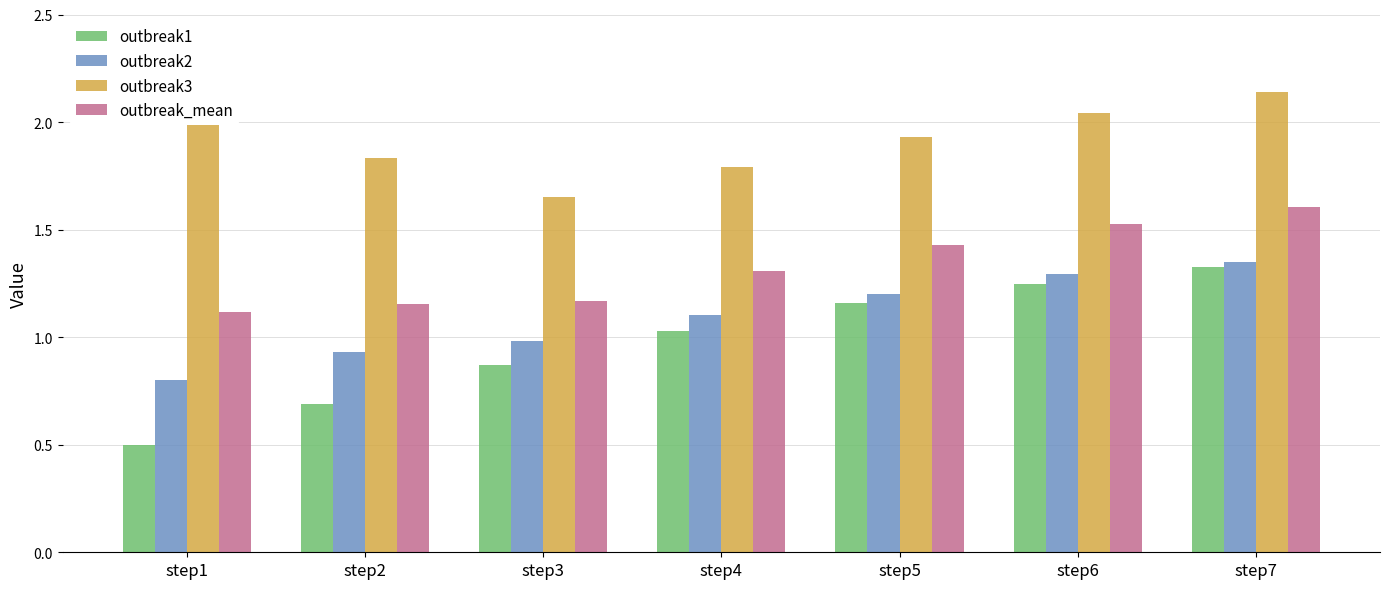

What is the sum of the outbreak3 values at step1 and step3?

3.7